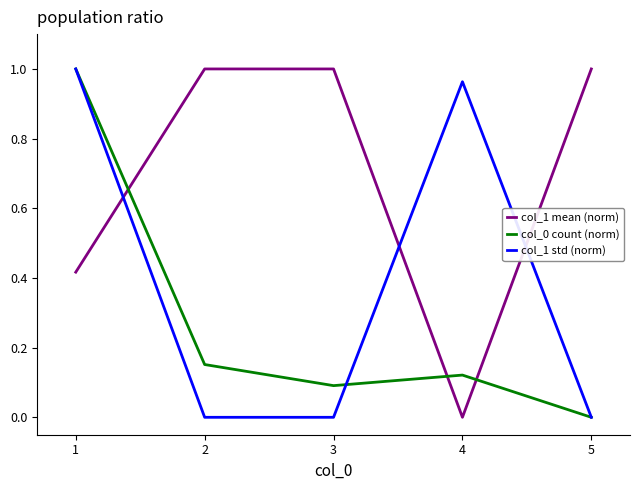

The value of col_1 mean (norm) at 3 is 1.0. True or false?

True